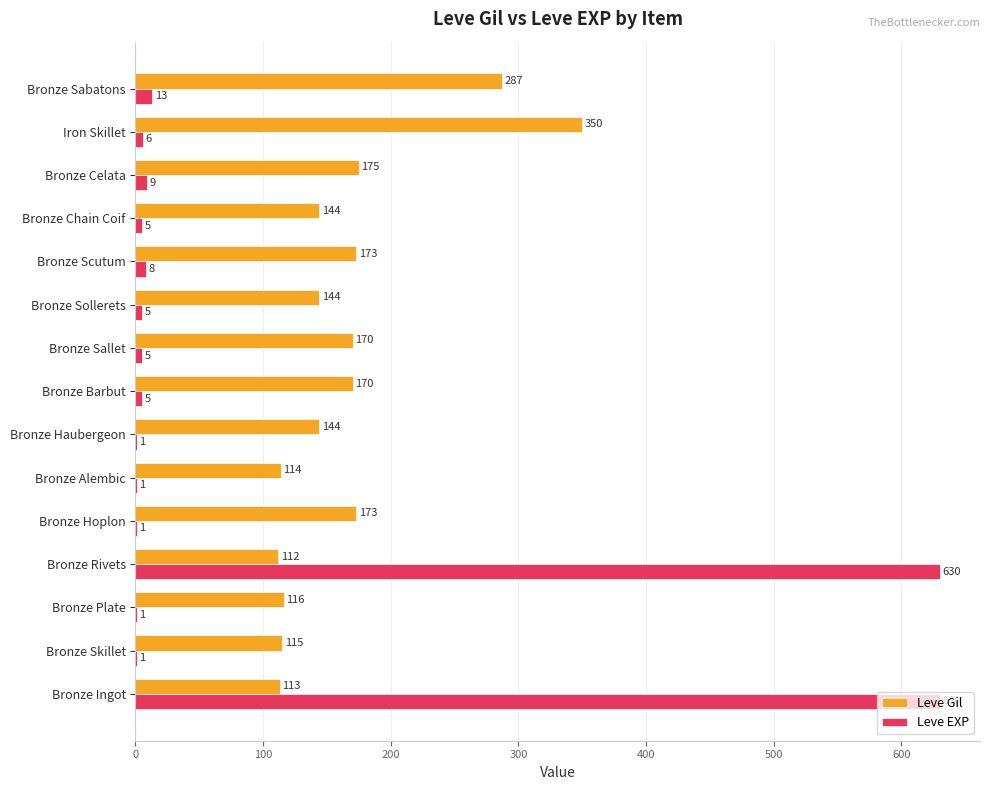

At which category is the sum across all series the highest?

Bronze Ingot